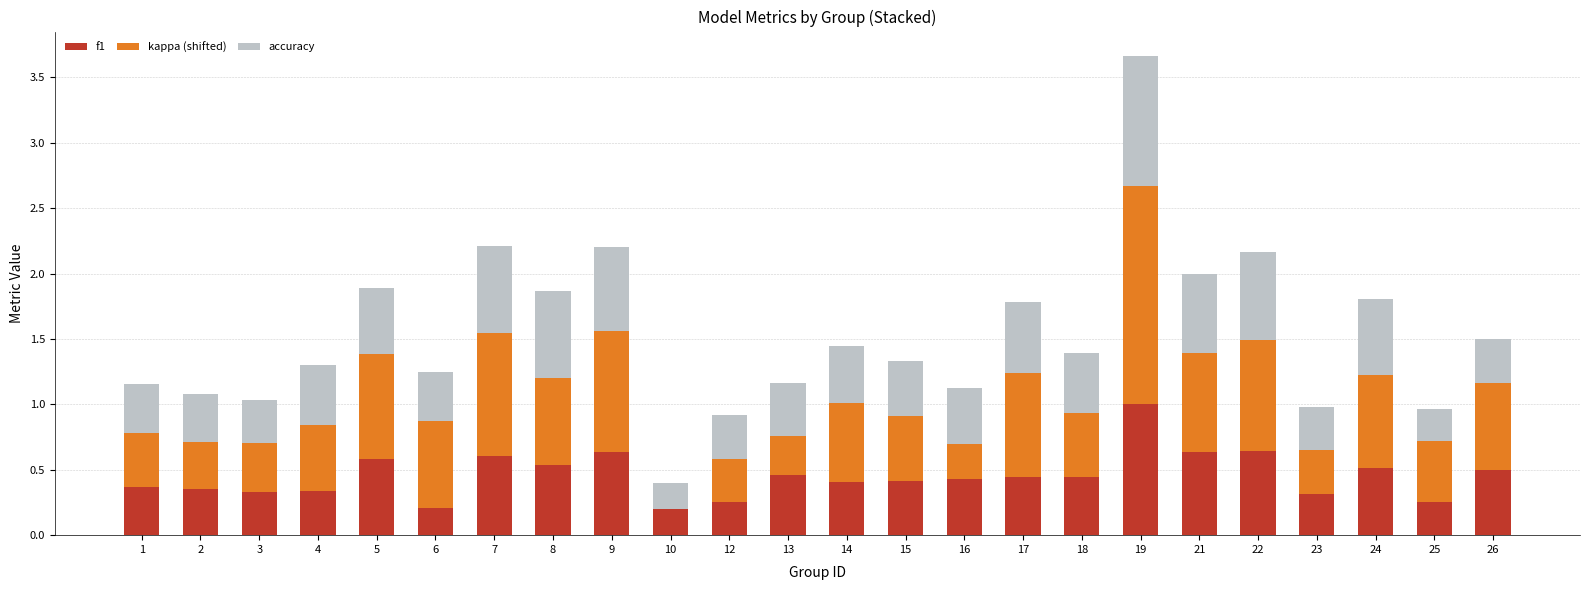

What is the total value across all series at 4?

1.3